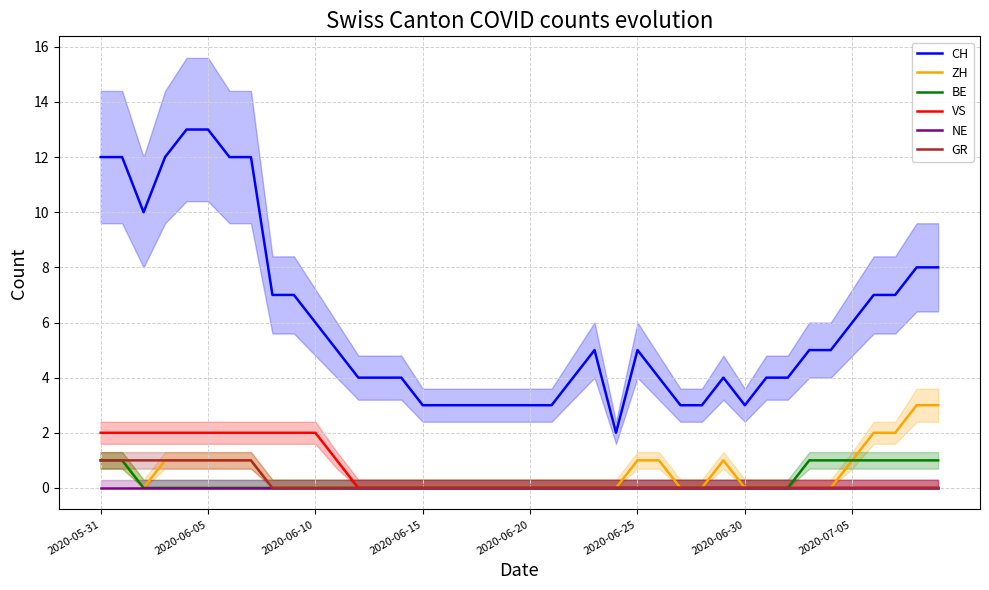

At which label does NE reach its peak?

2020-05-31